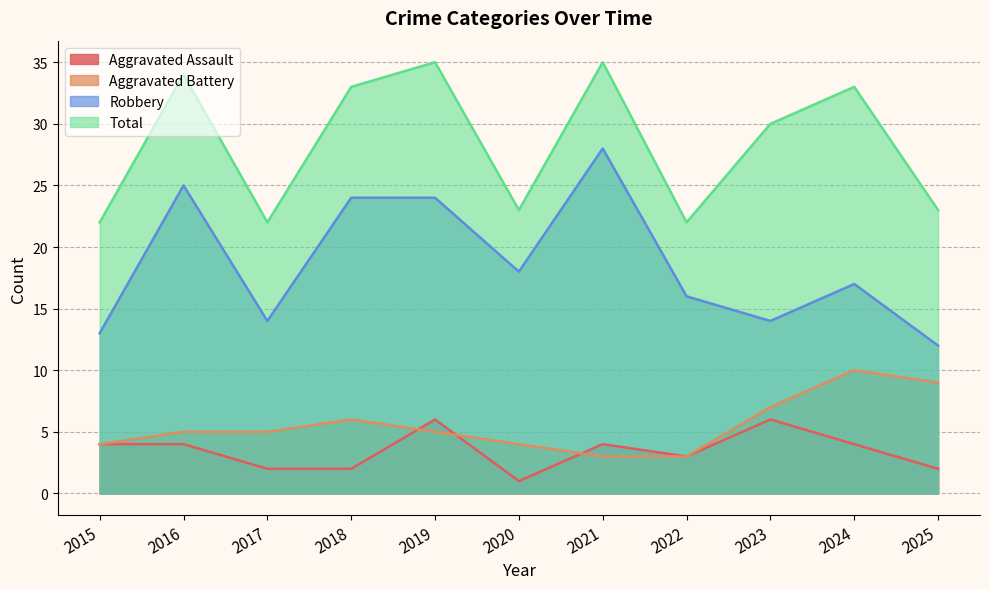

Count the Aggravated Battery values in the range 4 to 7.

7